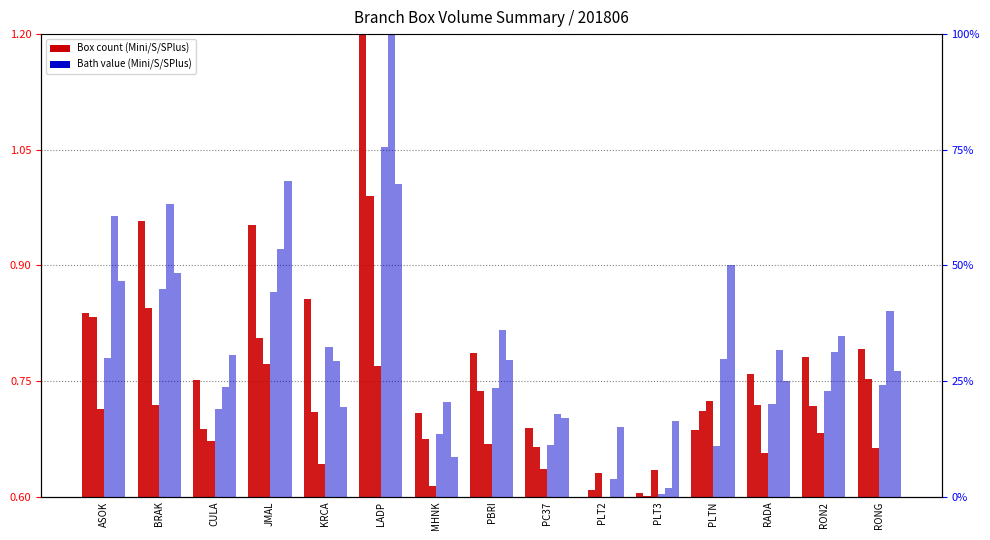

Reading right to left, extract all data points from this chart.

BoxMini: 0.8	0.8	0.8	0.7	0.6	0.6	0.7	0.8	0.7	1.2	0.9	1.0	0.8	1.0	0.8
BoxS: 0.8	0.7	0.7	0.7	0.6	0.6	0.7	0.7	0.7	1.0	0.7	0.8	0.7	0.8	0.8
BoxSPlus: 0.7	0.7	0.7	0.7	0.6	0.6	0.6	0.7	0.6	0.8	0.6	0.8	0.7	0.7	0.7
BoxMini_Bath: 24.1	22.8	20.1	10.8	0.5	0.0	11.2	23.4	13.6	75.6	32.3	44.3	19.0	45.0	30.0
BoxS_Bath: 40.1	31.3	31.7	29.7	1.9	3.8	17.8	36.1	20.6	100.0	29.2	53.5	23.8	63.3	60.6
BoxSPlus_Bath: 27.3	34.6	25.0	50.2	16.5	15.0	16.9	29.5	8.5	67.6	19.4	68.2	30.7	48.3	46.6